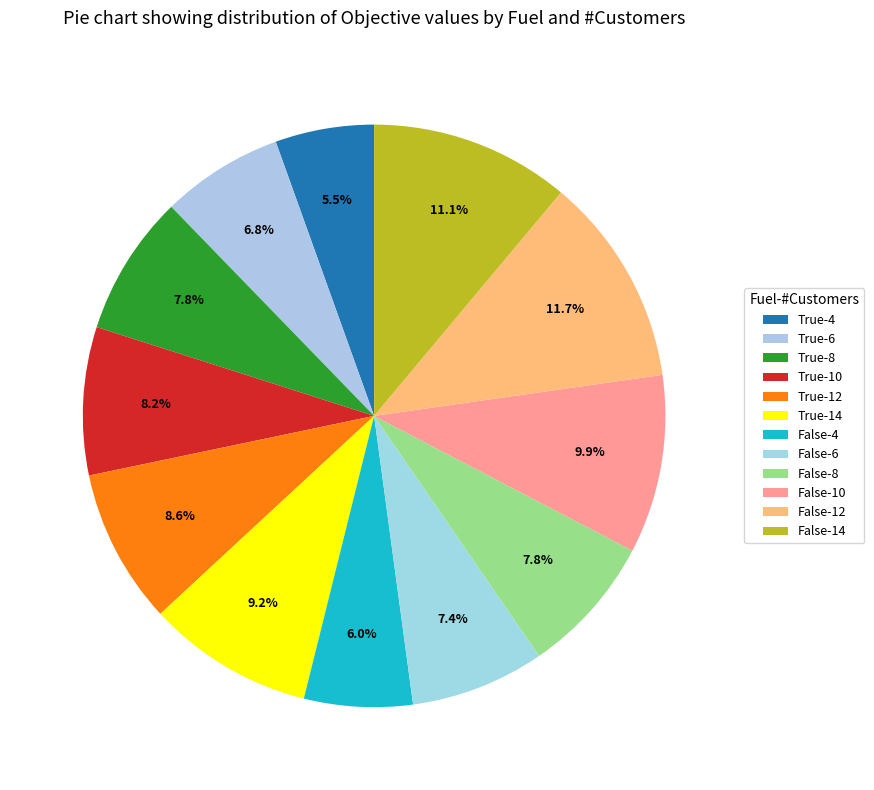

How many slices are in this pie chart?

12